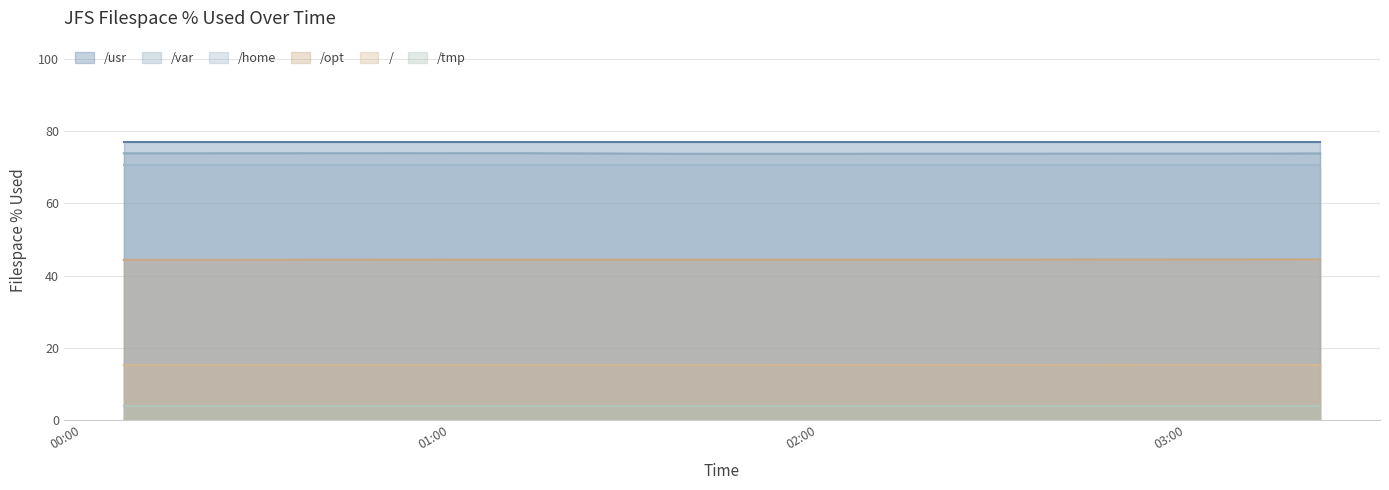

What position from the right is 2019-09-18 00:51:48?

4